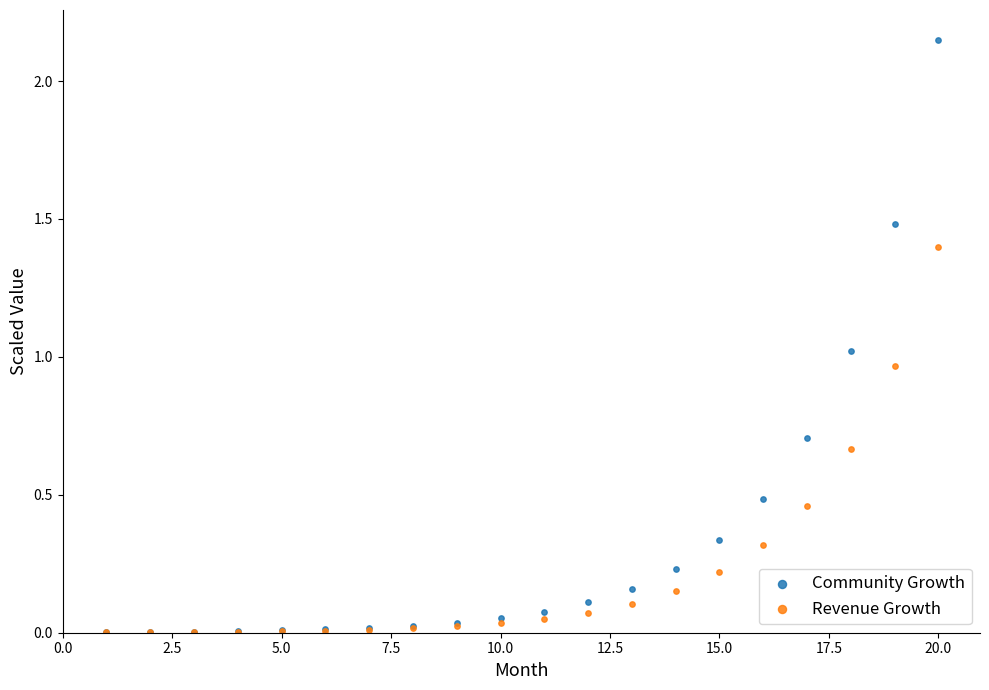

Which series has the widest spread of Y values?

Community Growth